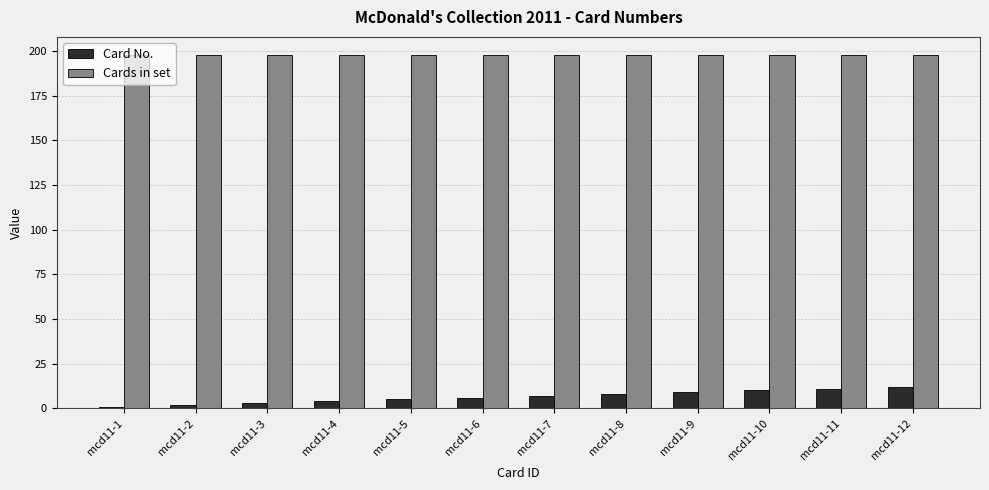

Reading left to right, extract all data points from this chart.

Card No.: mcd11-1=1	mcd11-2=2	mcd11-3=3	mcd11-4=4	mcd11-5=5	mcd11-6=6	mcd11-7=7	mcd11-8=8	mcd11-9=9	mcd11-10=10	mcd11-11=11	mcd11-12=12
Cards in set: mcd11-1=198	mcd11-2=198	mcd11-3=198	mcd11-4=198	mcd11-5=198	mcd11-6=198	mcd11-7=198	mcd11-8=198	mcd11-9=198	mcd11-10=198	mcd11-11=198	mcd11-12=198